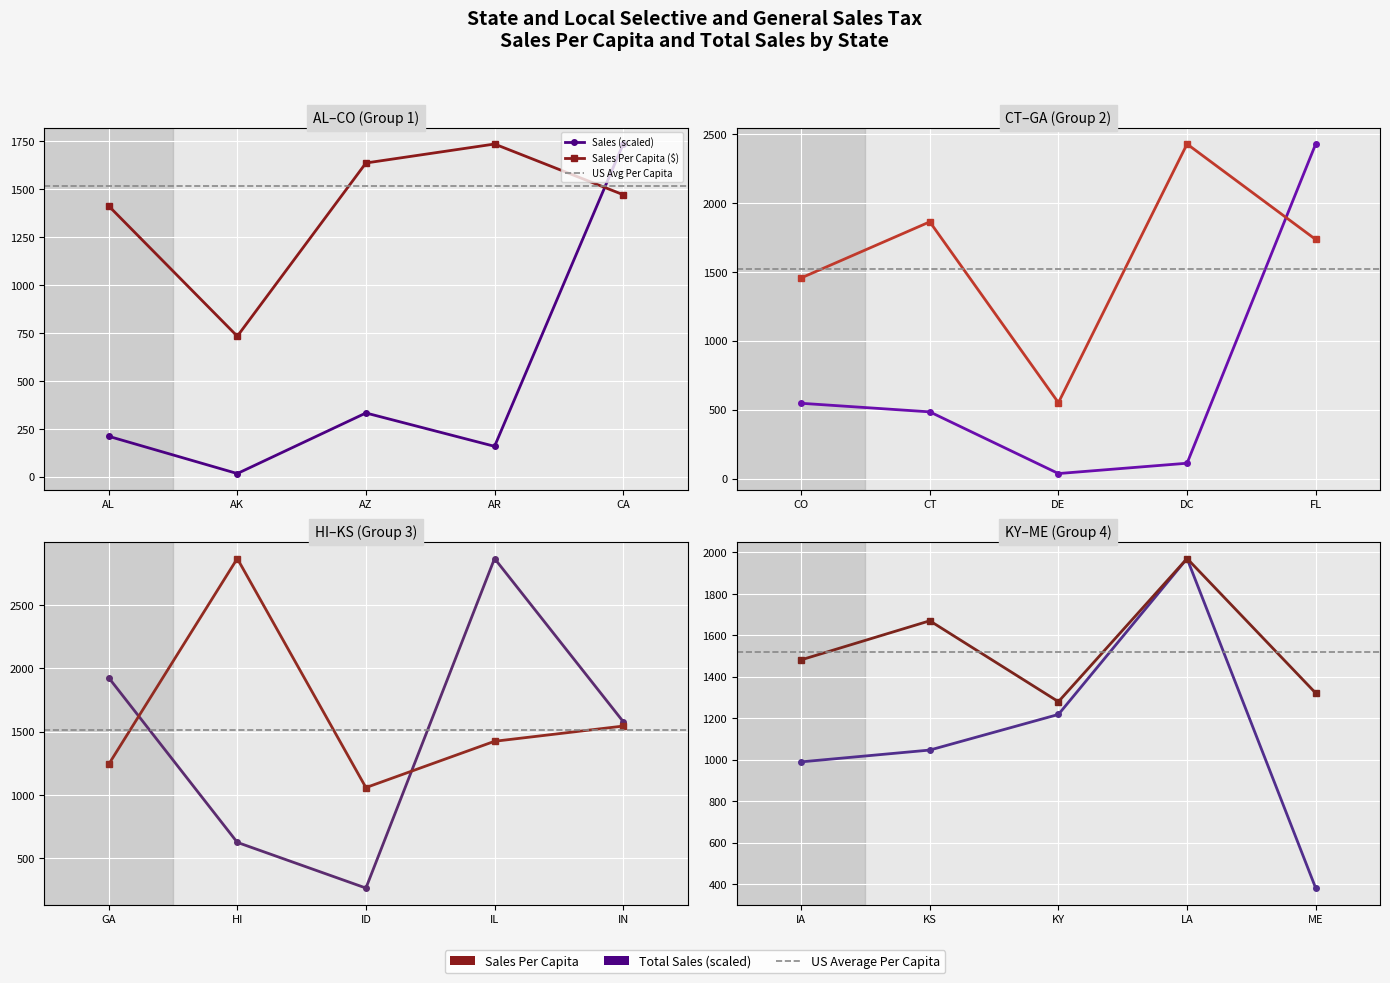

Where is the first local minimum?

AK